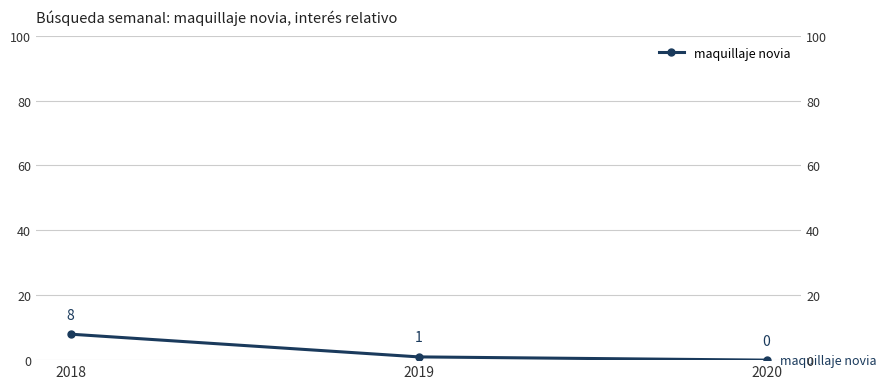

Which category has the lowest value across all series?

2020